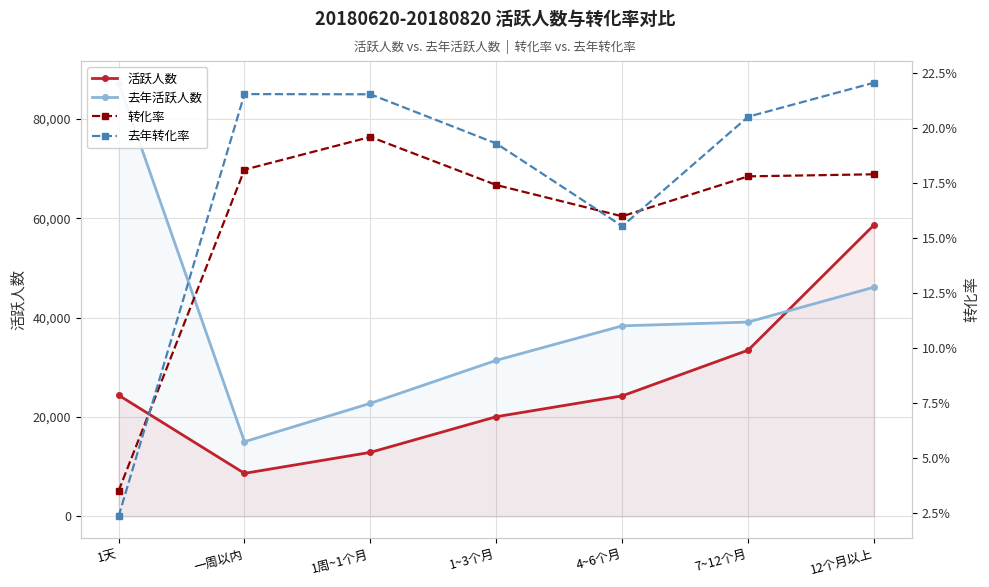

What is the sum of all 去年转化率 values?

1.2